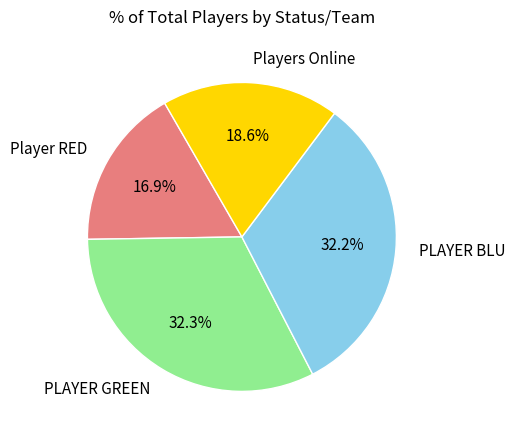

What portion of the pie excludes PLAYER GREEN?

67.7%